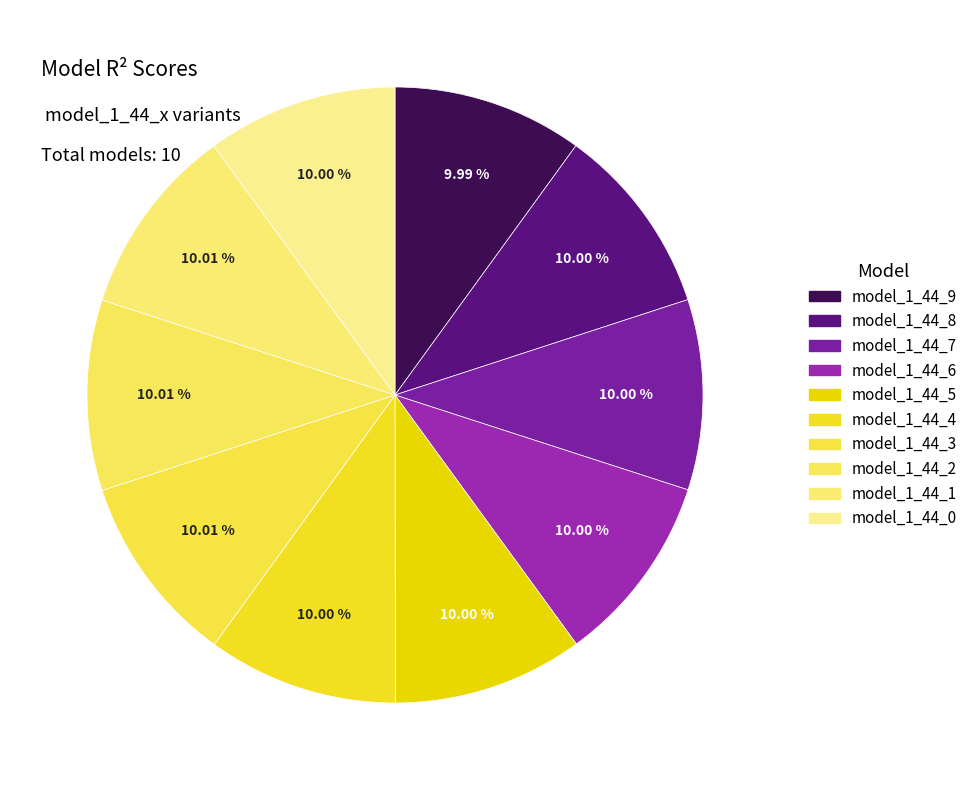

To the nearest percent, what portion does model_1_44_3 represent?

10%